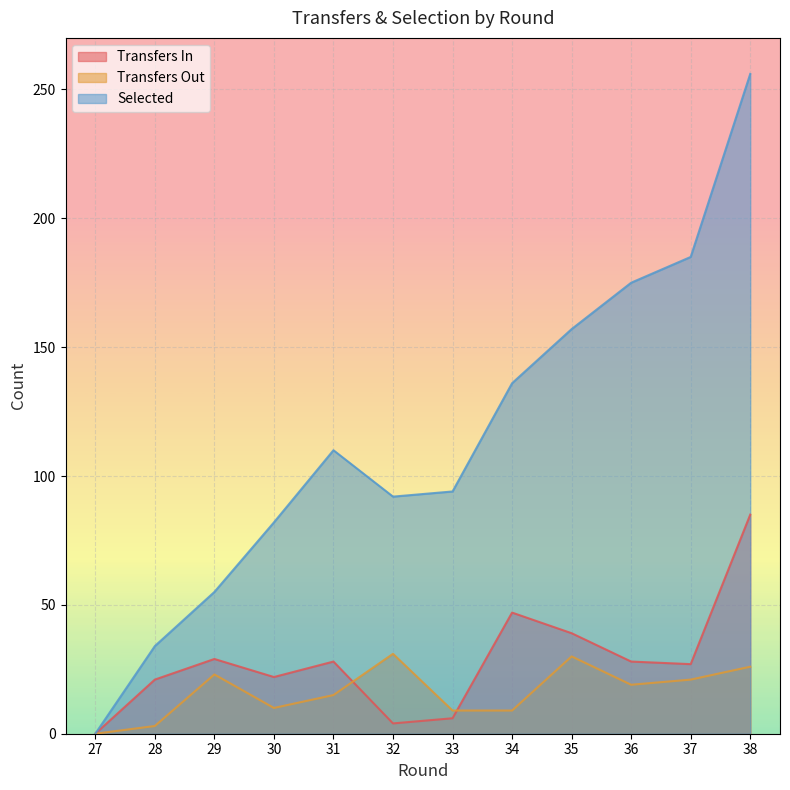

What are all the series names shown in the legend?

transfers_in, transfers_out, selected